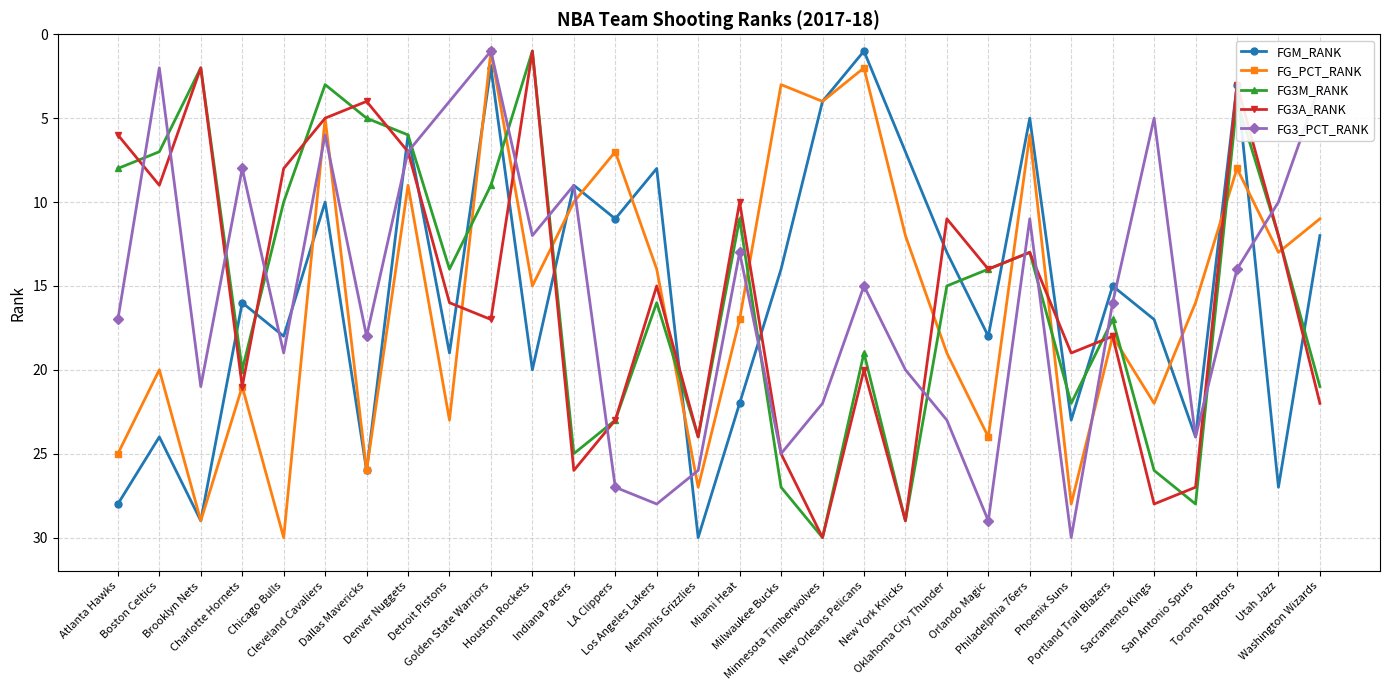

How many lines are shown in the chart?

5